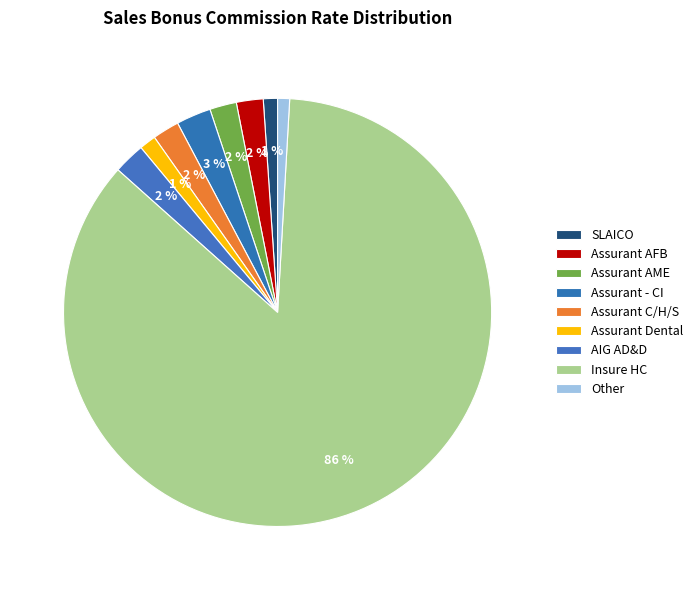

What portion of the pie excludes Assurant AFB?

98.0%